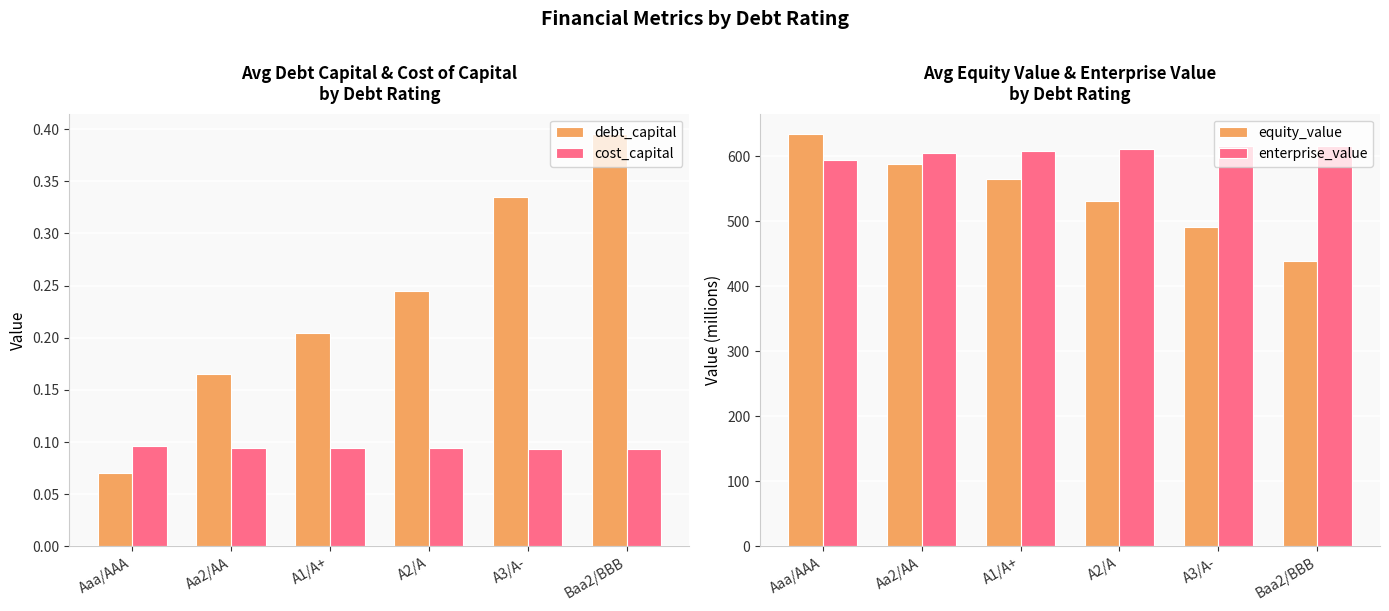

What is the minimum value shown in the chart?

0.1